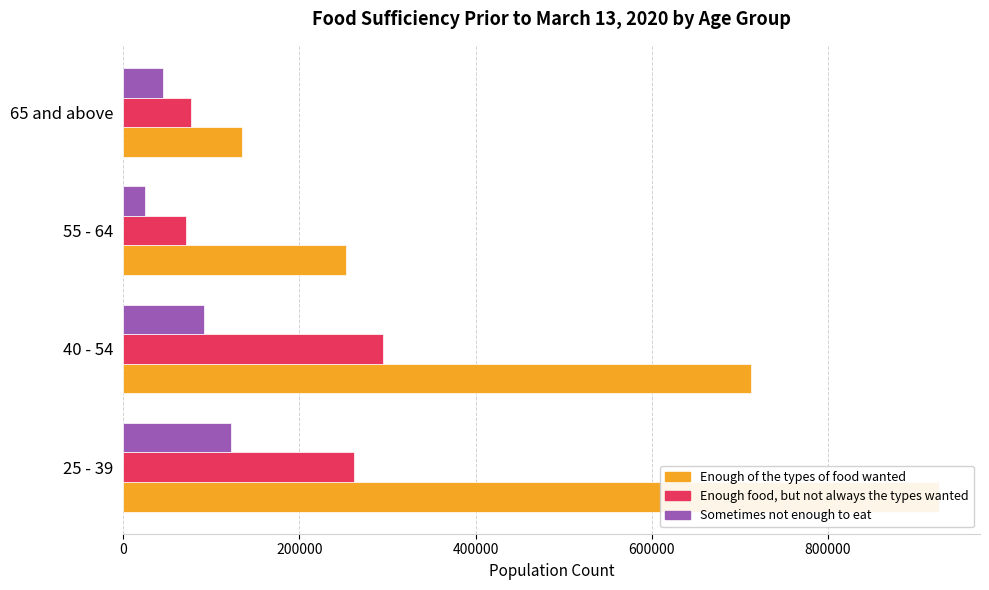

At how many categories does at least one series exceed 192749?

3